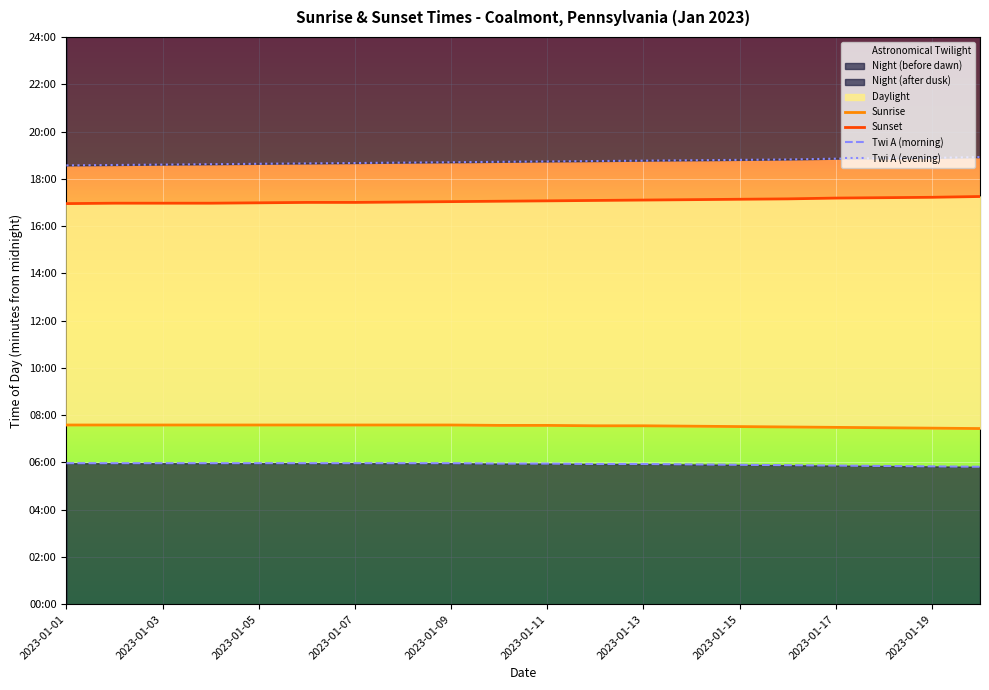

What is the spread (max minus min) of values at 19?

786